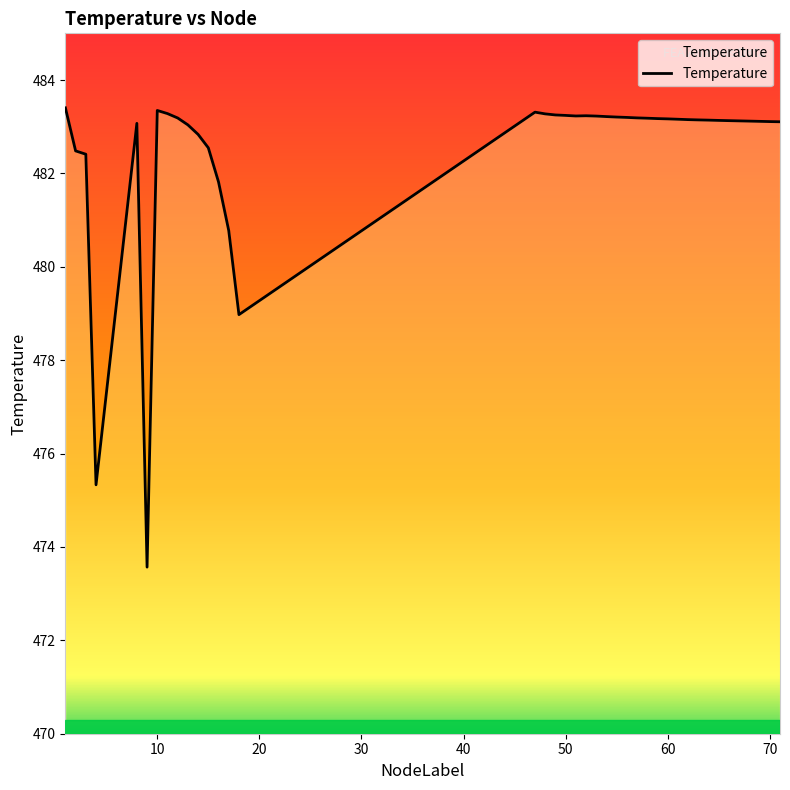

What is the greatest value displayed?

483.4